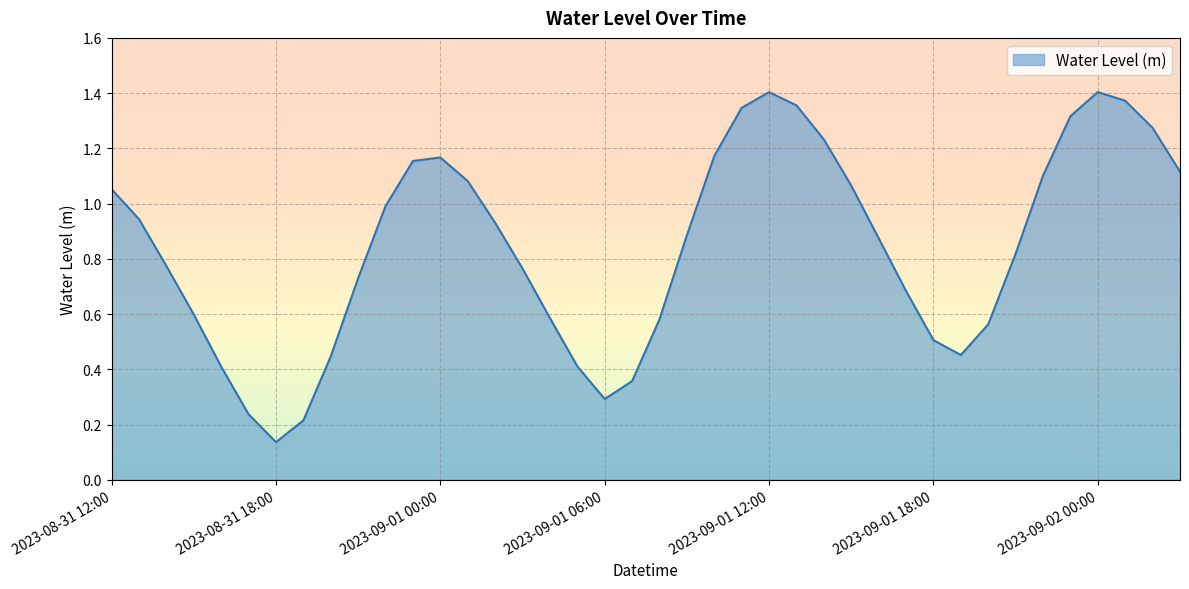

Reading left to right, transcribe all the data shown in this chart.

1.1	0.9	0.8	0.6	0.4	0.2	0.1	0.2	0.4	0.7	1.0	1.2	1.2	1.1	0.9	0.8	0.6	0.4	0.3	0.4	0.6	0.9	1.2	1.3	1.4	1.4	1.2	1.1	0.9	0.7	0.5	0.5	0.6	0.8	1.1	1.3	1.4	1.4	1.3	1.1